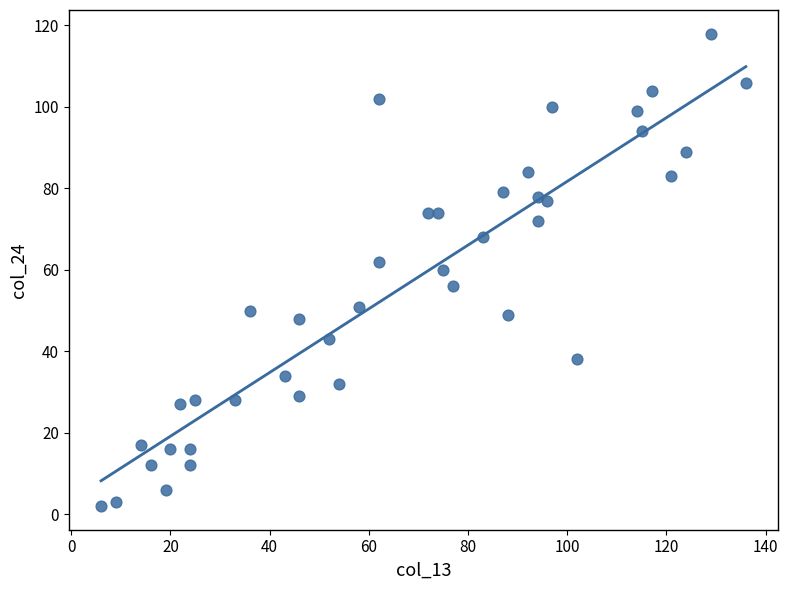

What is the range of X values (max minus min)?

130